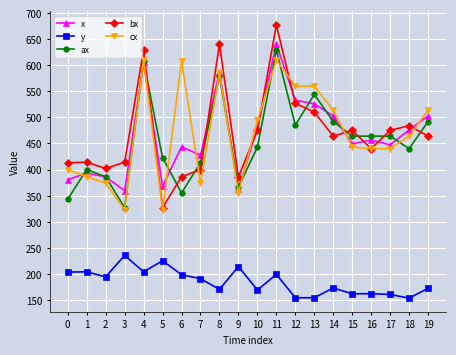

At which category is the sum across all series the highest?

11